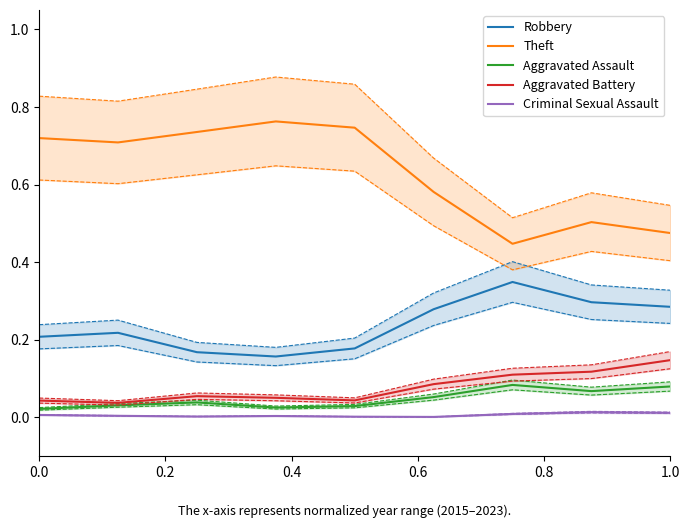

Is this an area chart (filled region under the line)?

No